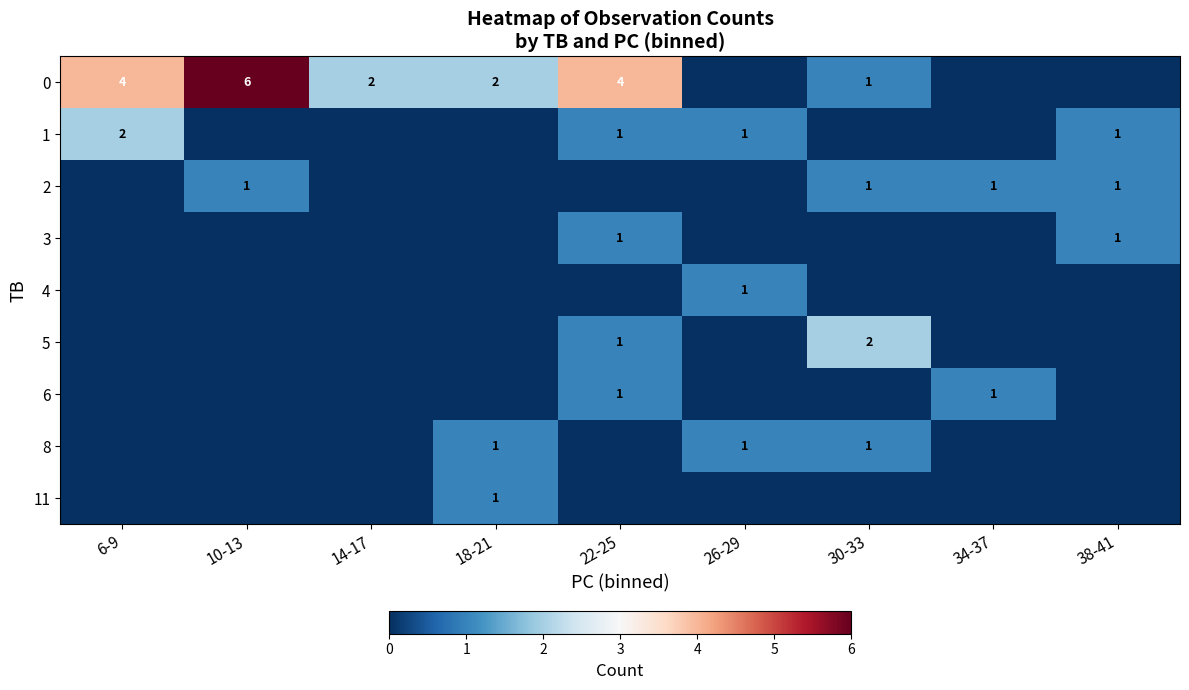

Is it true that 3 equals 1 at 22-25?

True